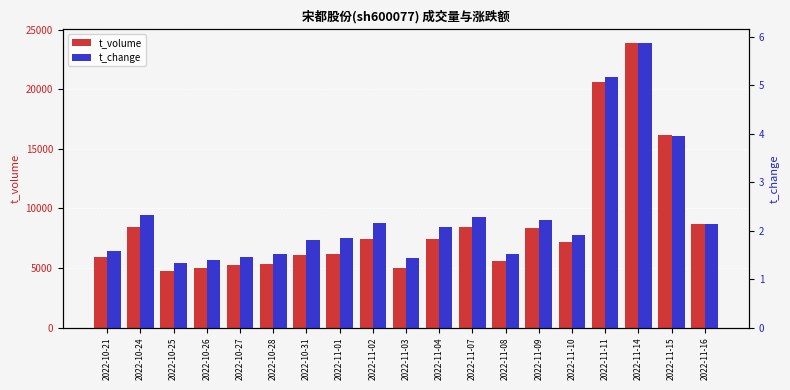

What is the minimum value for t_change?

1.3